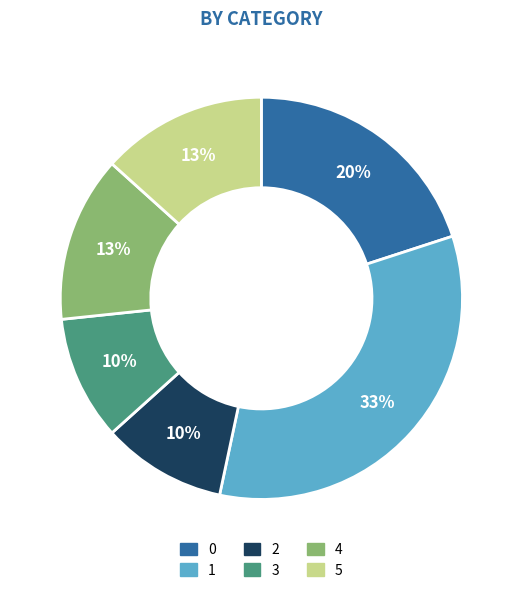

True or false: 2 accounts for 10% of the total.

True